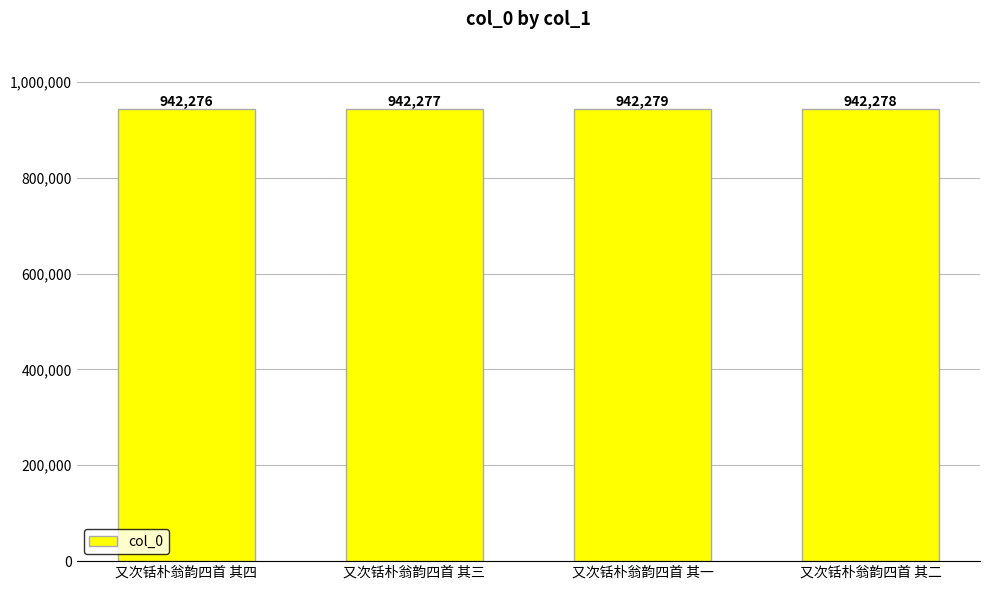

At which category does the chart reach its minimum across all series?

又次铦朴翁韵四首 其四